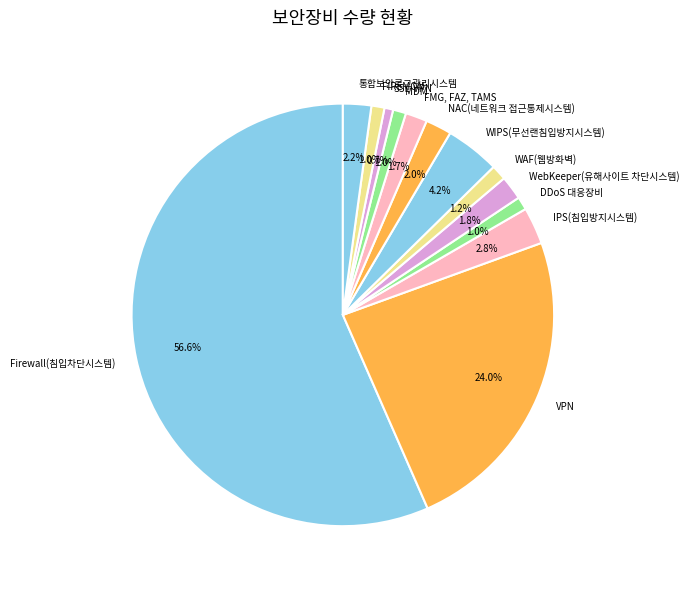

Between VPN and 통합보안로그관리시스템, which is larger?

VPN